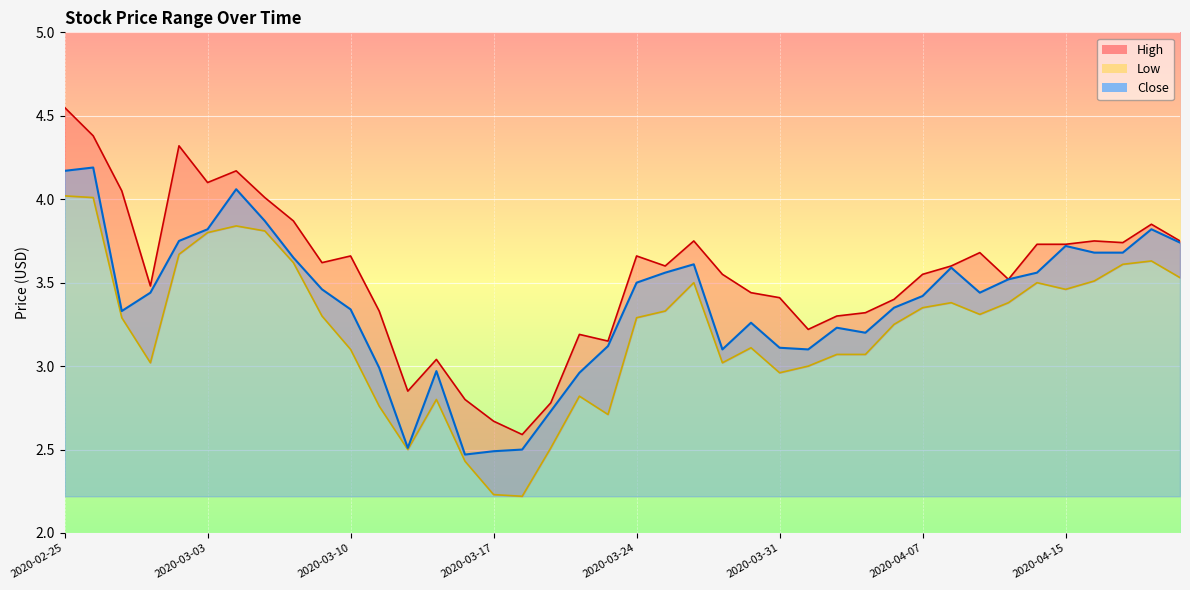

At which label is High closest to 3?

2020-03-13